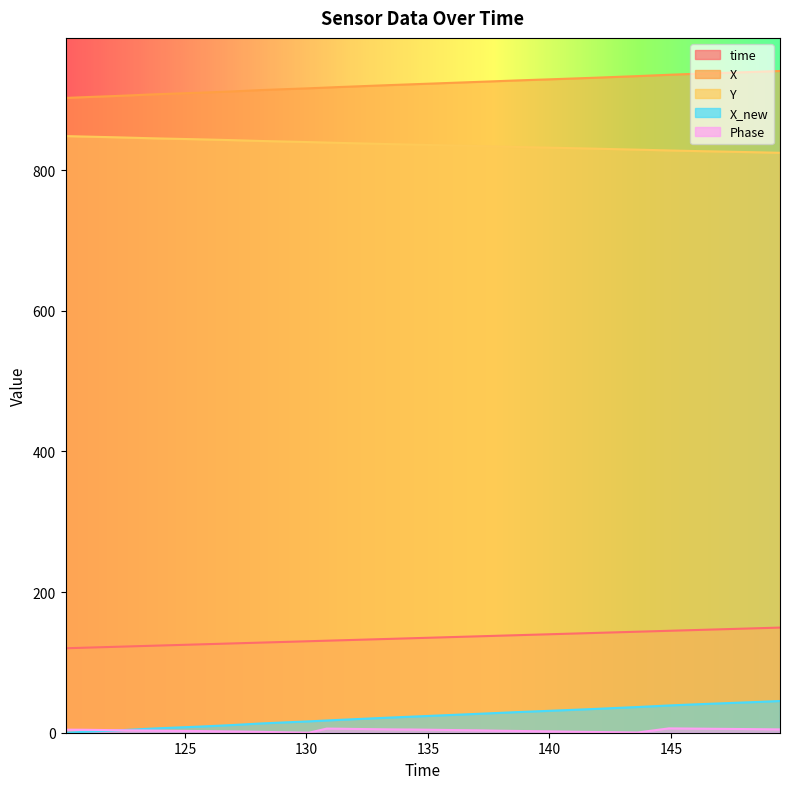

True or false: X_new has more than 2 interior local peaks.

False